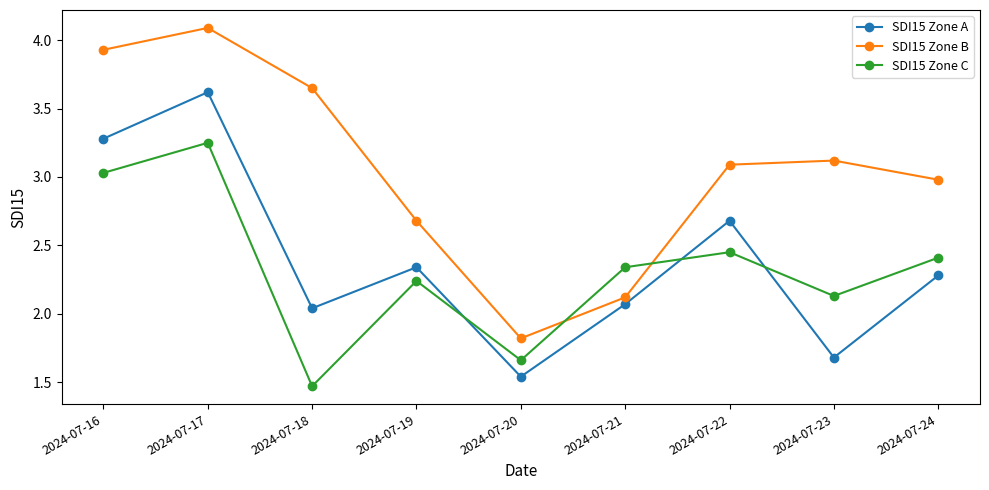

Is it true that SDI15 Zone A equals 1.2 at 2024-07-16?

False